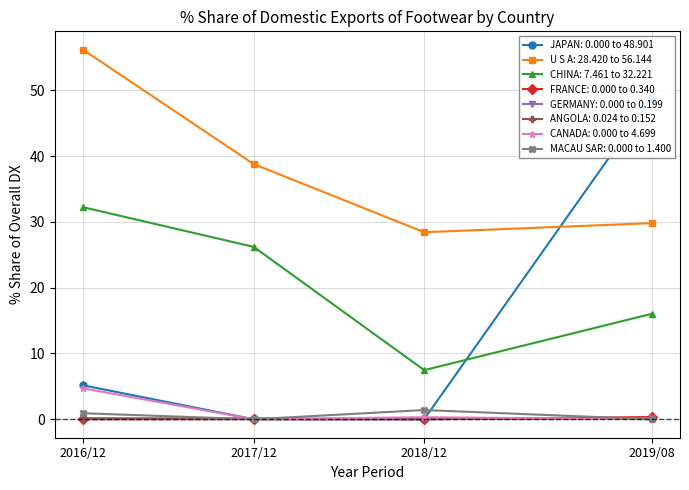

Which category has the highest value in the 201908_% Share series?

JAPAN